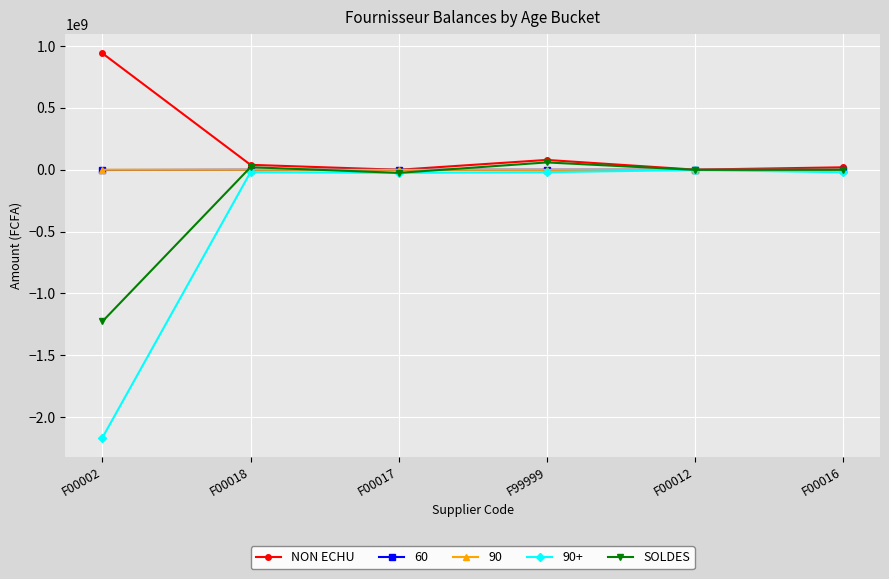

What is the label of the 4th point from the right?

F00017